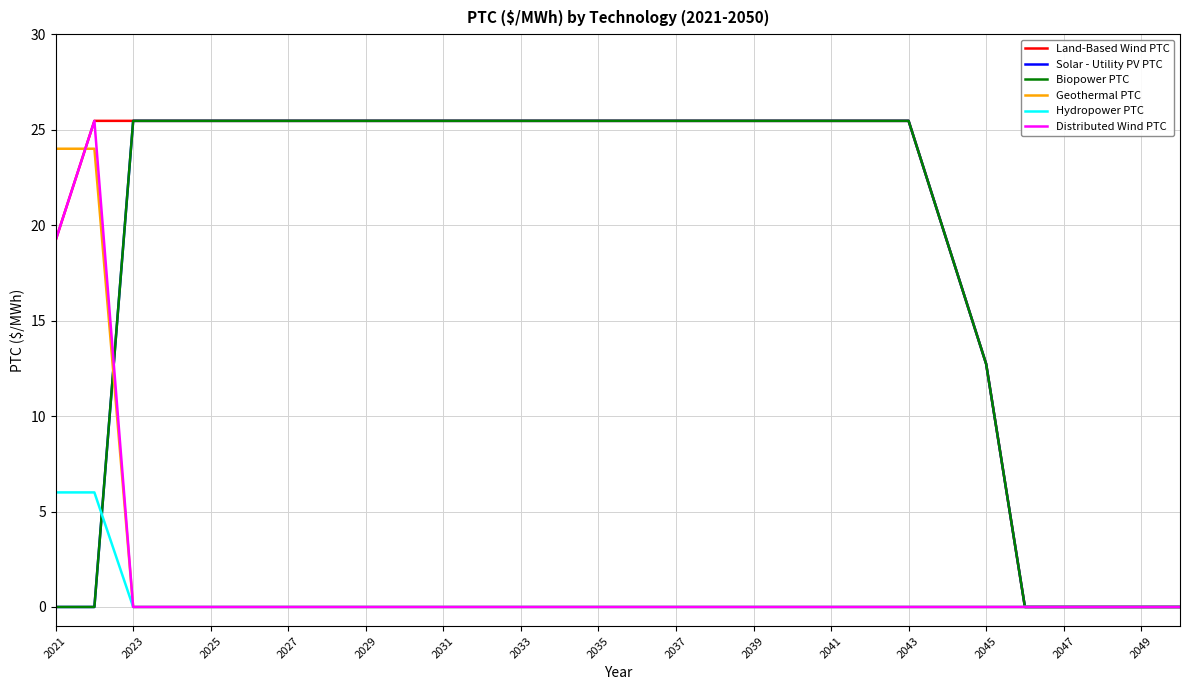

Does the chart display data point markers on the line(s)?

No